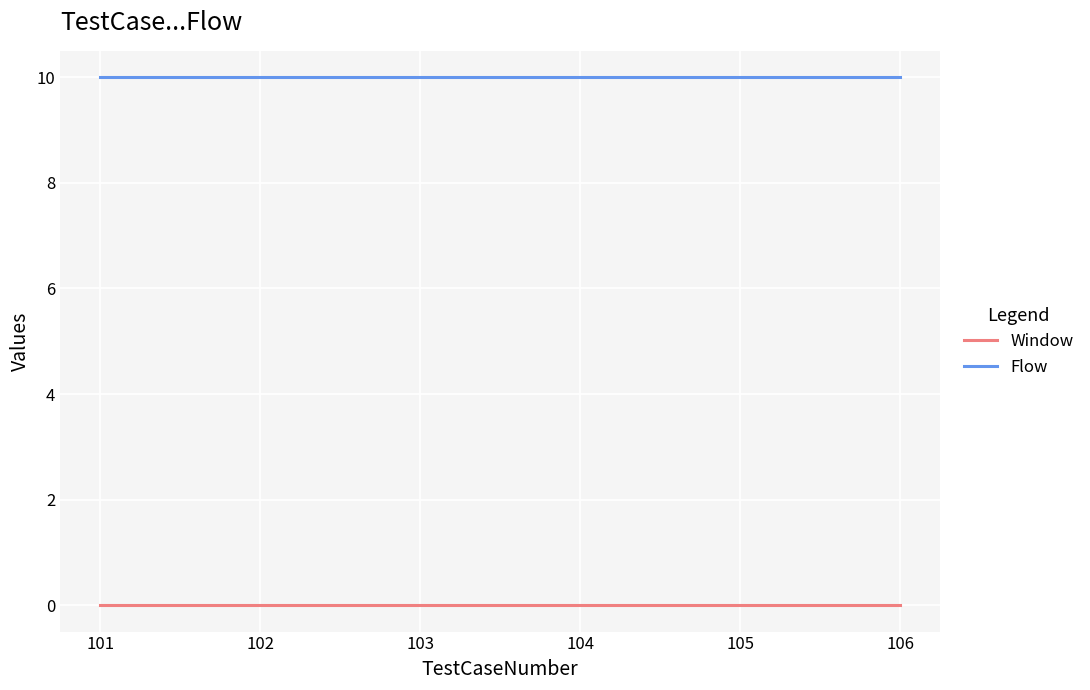

Is this an area chart (filled region under the line)?

No